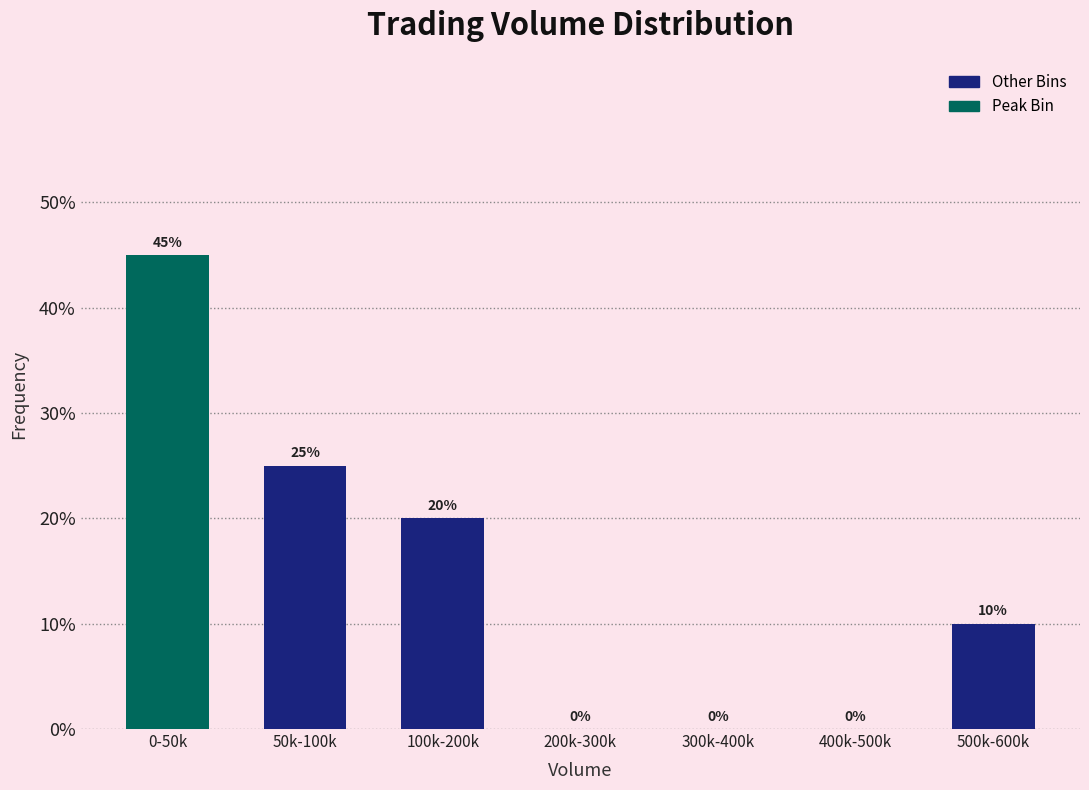

Reading left to right, extract all data points from this chart.

0-50k=45	50k-100k=25	100k-200k=20	200k-300k=0	300k-400k=0	400k-500k=0	500k-600k=10